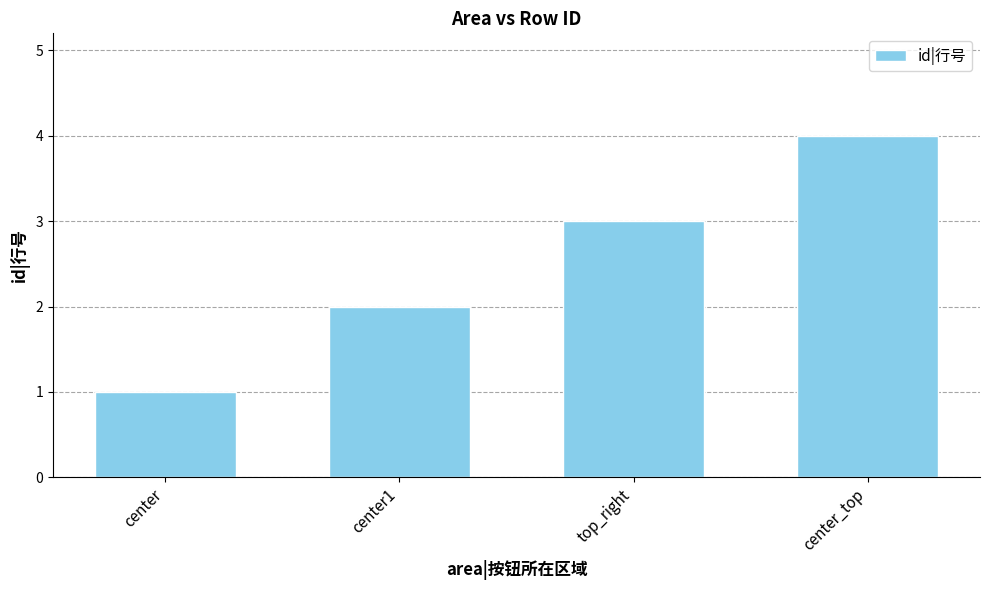

Reading left to right, what are all the values shown in this chart?

1	2	3	4